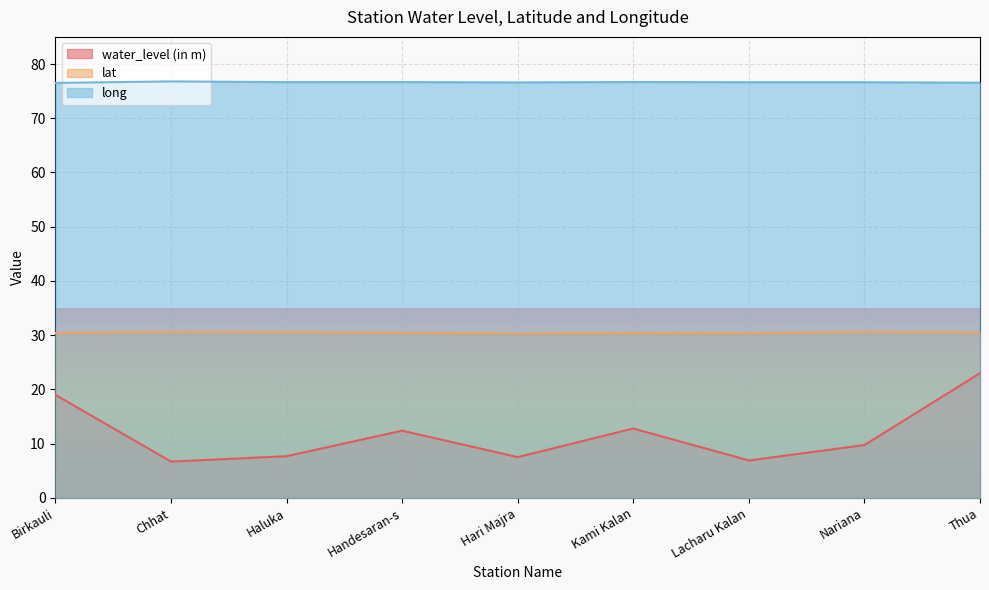

In long, how many points are higher than both neighbors (excluding endpoints)?

3